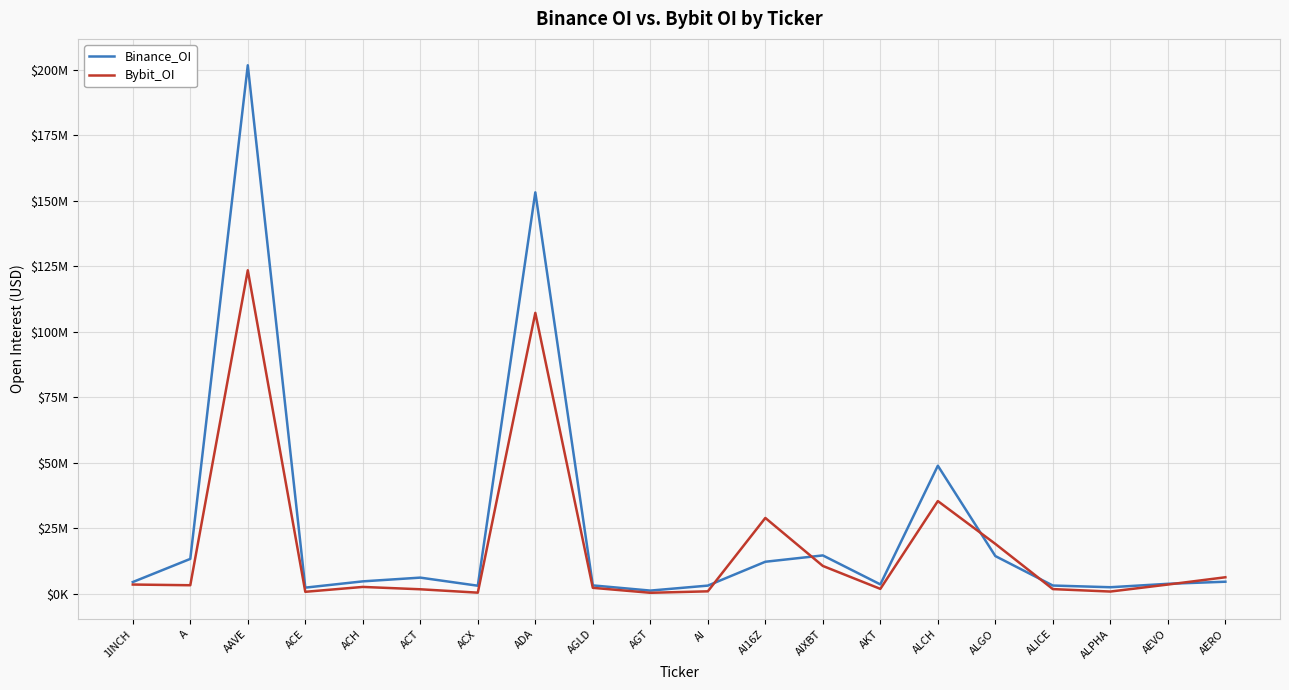

At which category does Binance_OI reach its first local peak?

AAVE